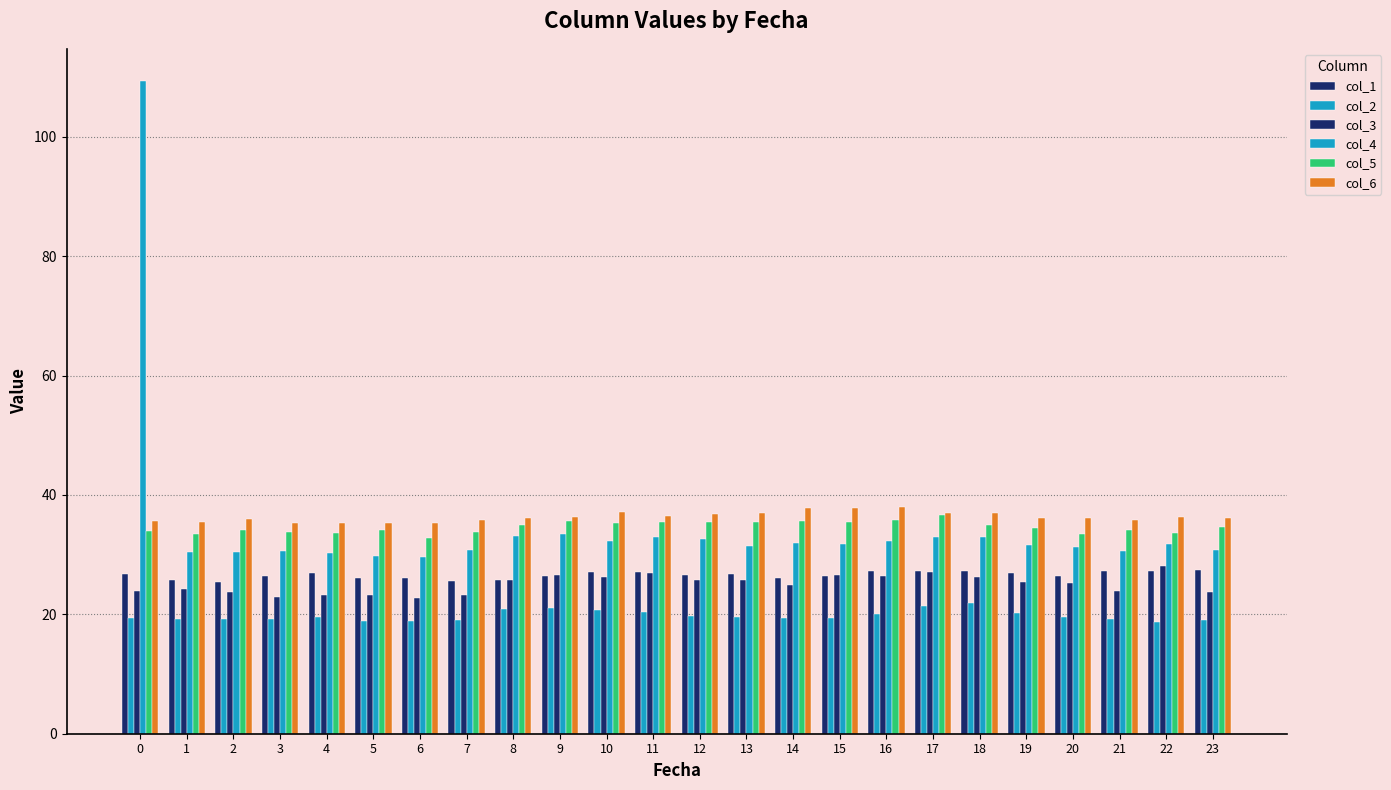

What is the value of the col_1 bar at the 10th from the left?

26.4